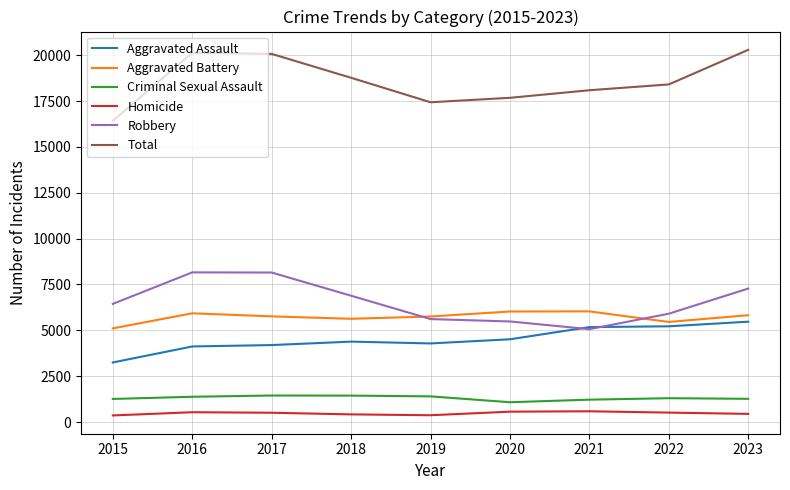

At how many categories does at least one series exceed 12421?

9